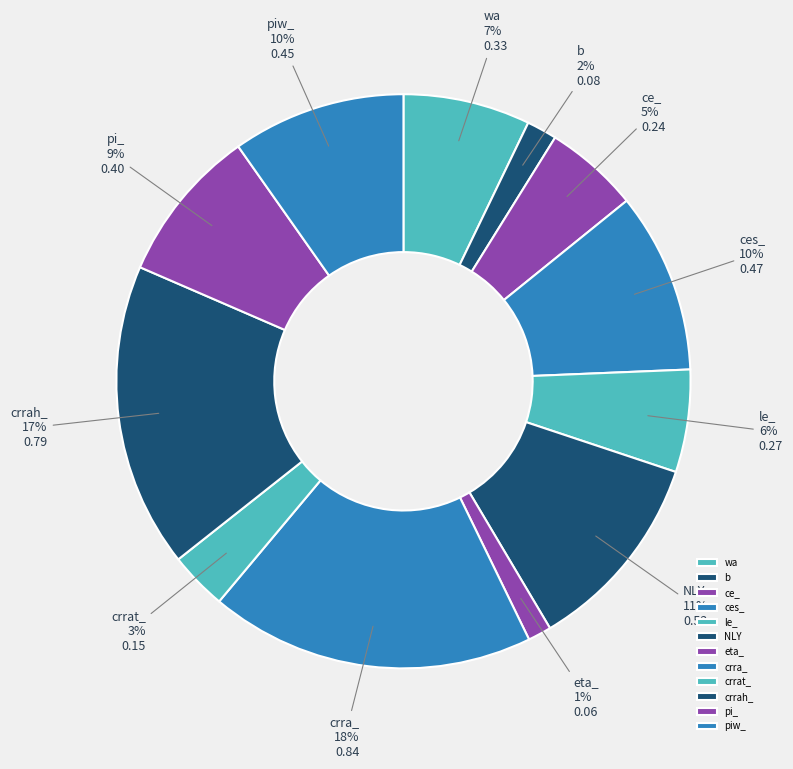

Which has a higher value, wa or le_?

wa